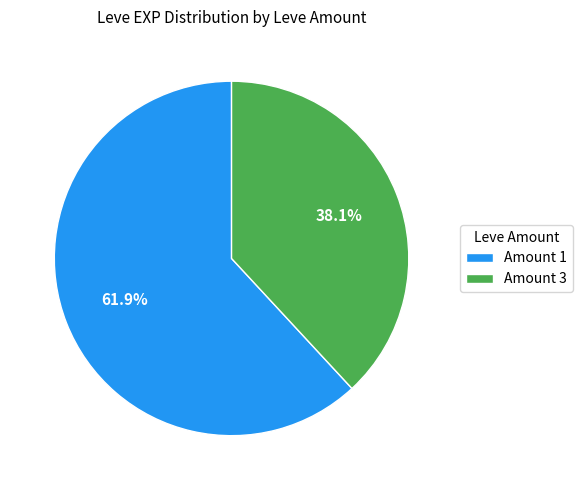

Combined, what portion of the pie is Amount 3 and Amount 1?

100.0%